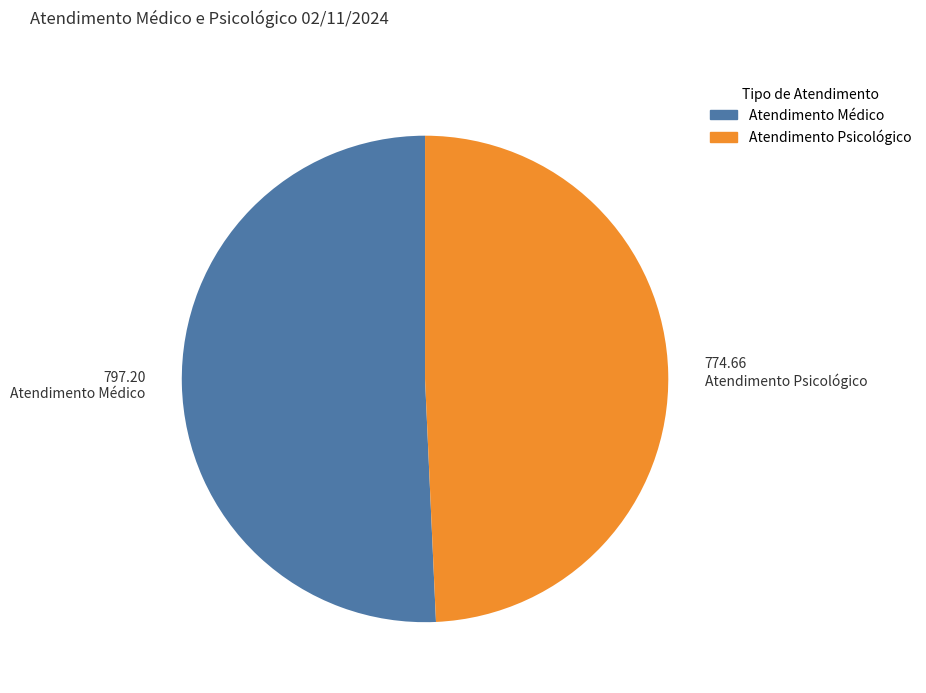

Does Atendimento Médico account for over 50% of the chart?

Yes